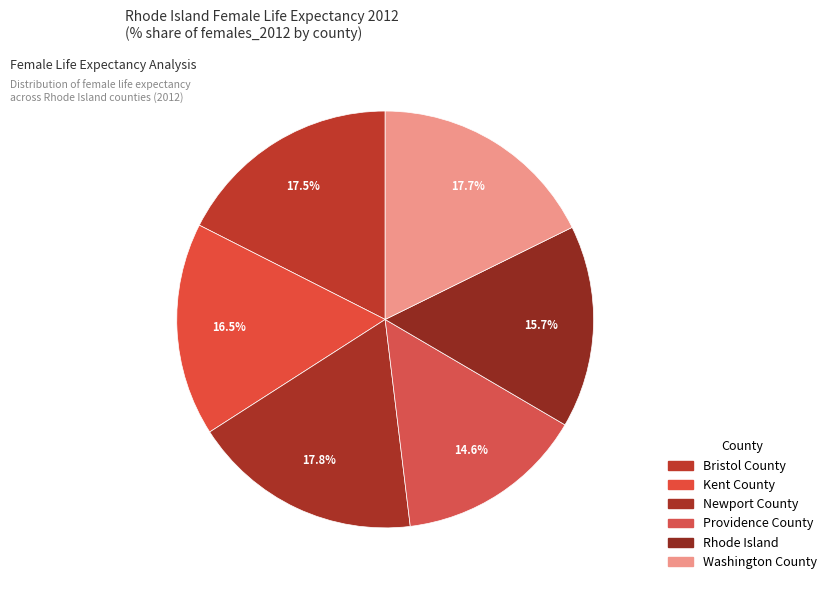

What is the largest slice in the pie chart?

Newport County